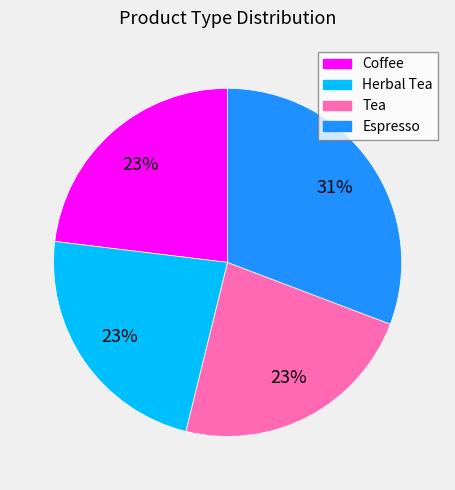

To the nearest percent, what portion does Tea represent?

23%